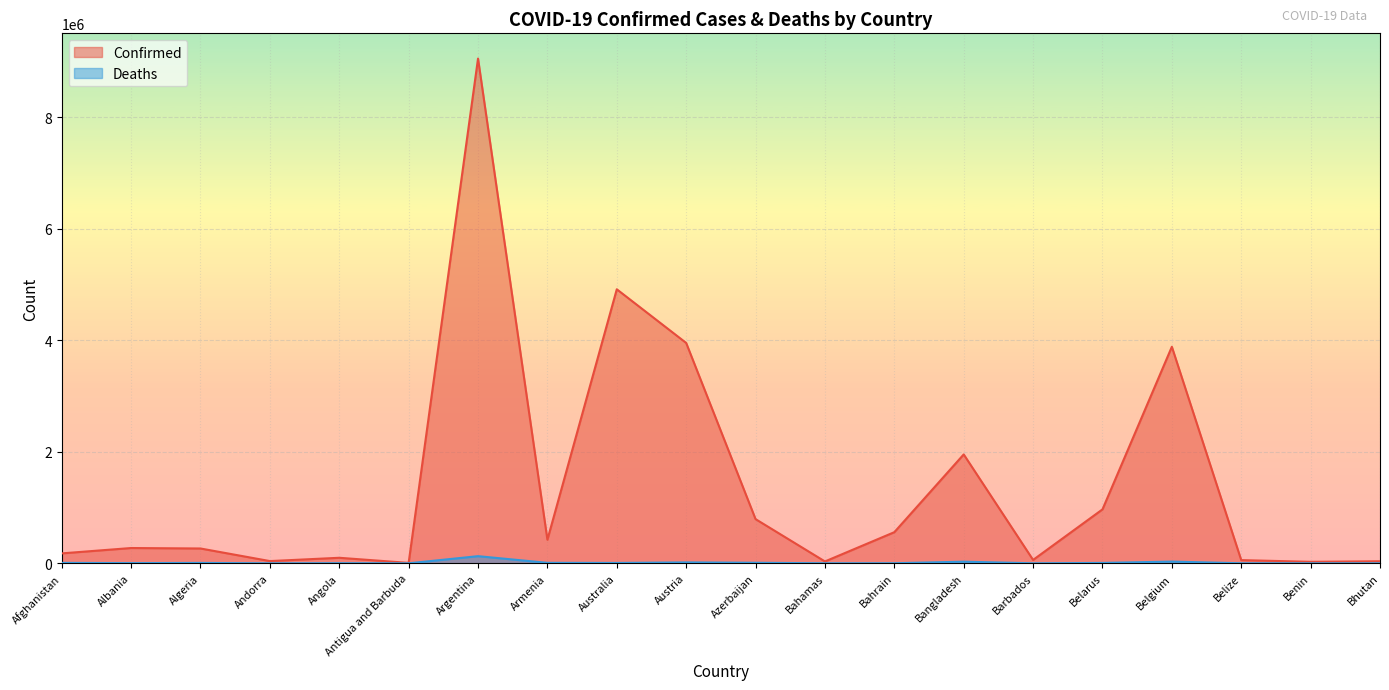

What are all the series names shown in the legend?

Confirmed, Deaths